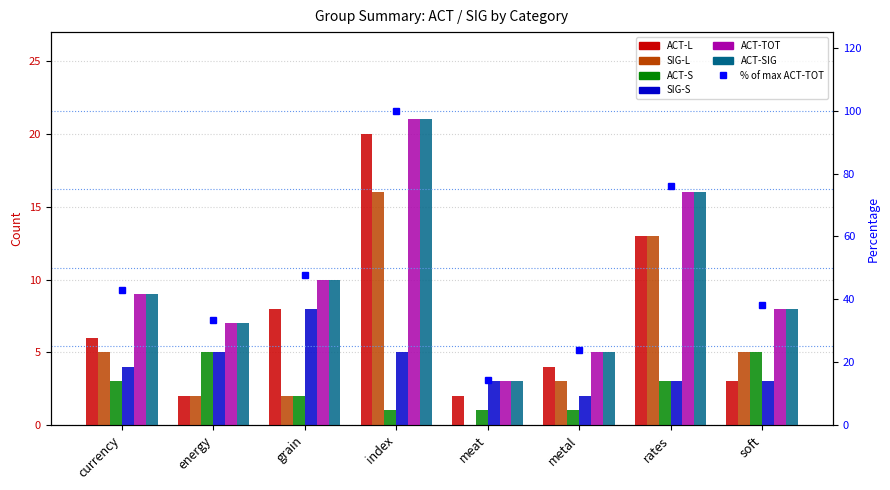

What is the greatest value displayed?

21